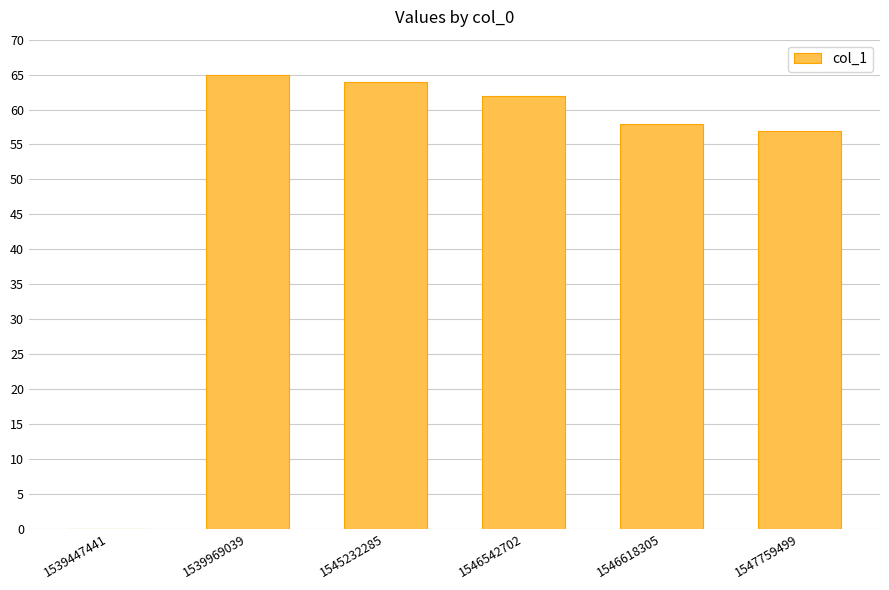

Reading right to left, transcribe all the data shown in this chart.

57	58	62	64	65	0